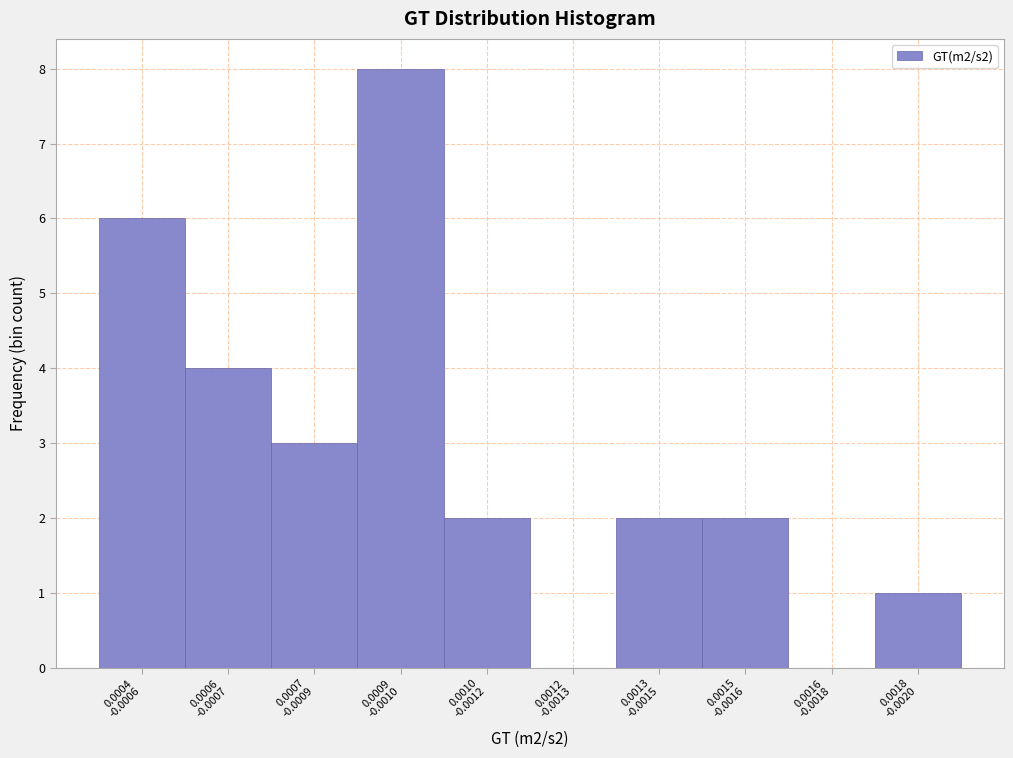

Count the number of data series in this chart.

1